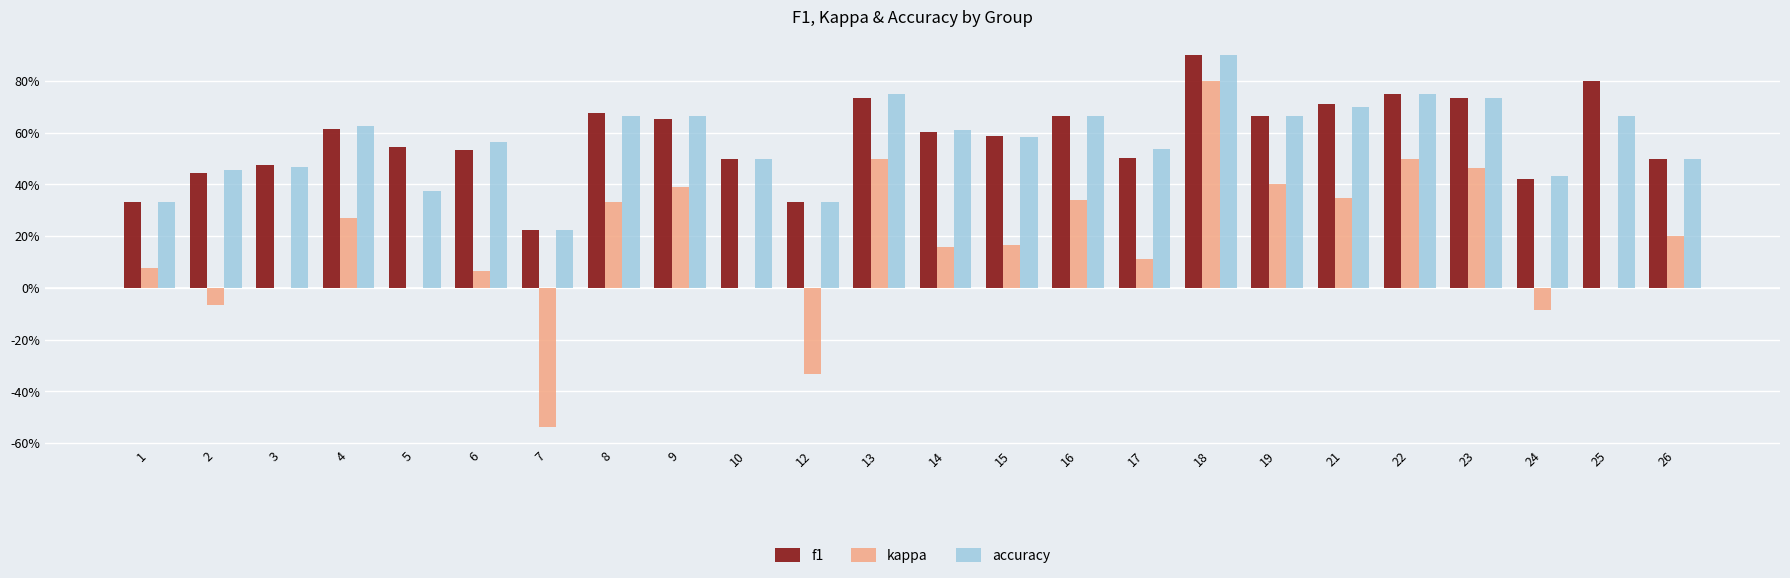

At which category does the chart reach its peak across all series?

18